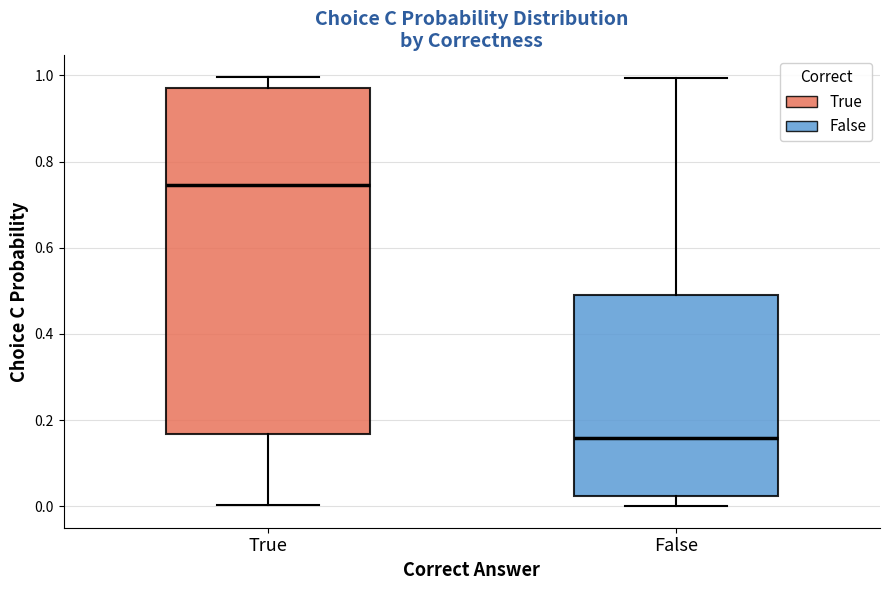

Comparing the boxes themselves (not the whiskers), which one is the tallest?

True